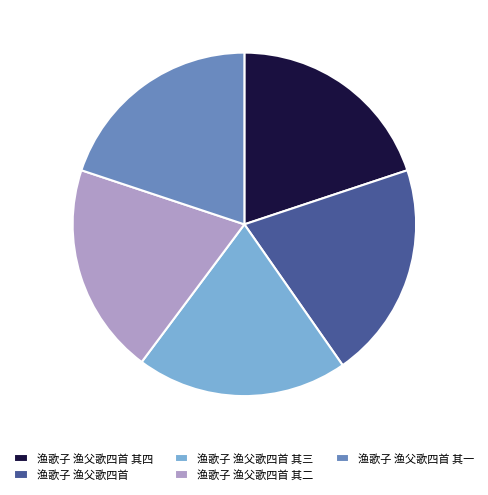

Do 渔歌子 渔父歌四首 其一 and 渔歌子 渔父歌四首 其二 together represent more than half of the pie?

No